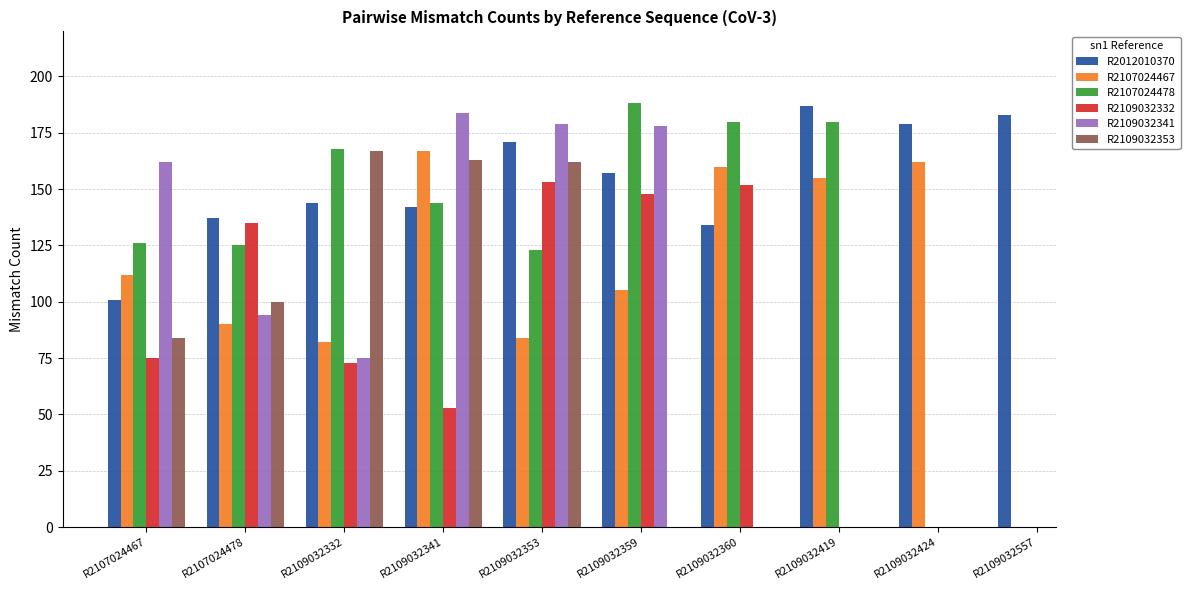

The value of R2107024467 at R2107024467 is 173.0. True or false?

False